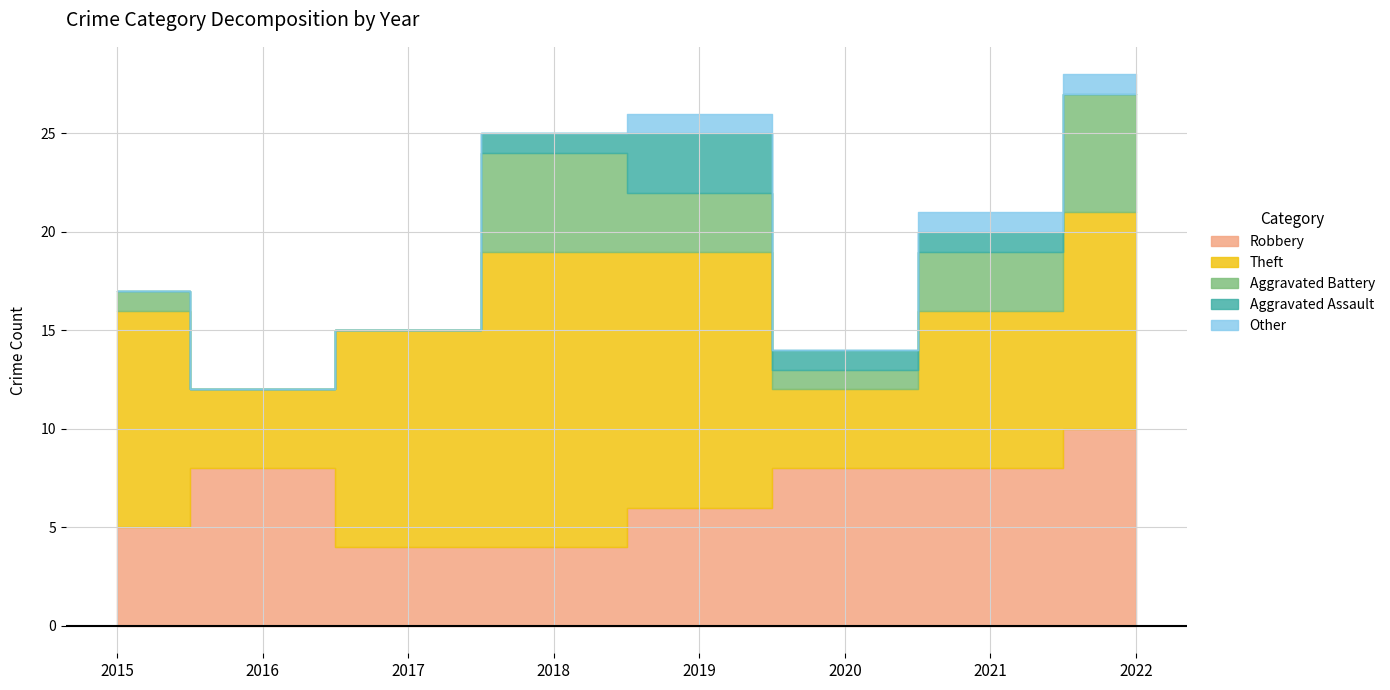

What is the value of the Robbery point at the 7th from the left?

8